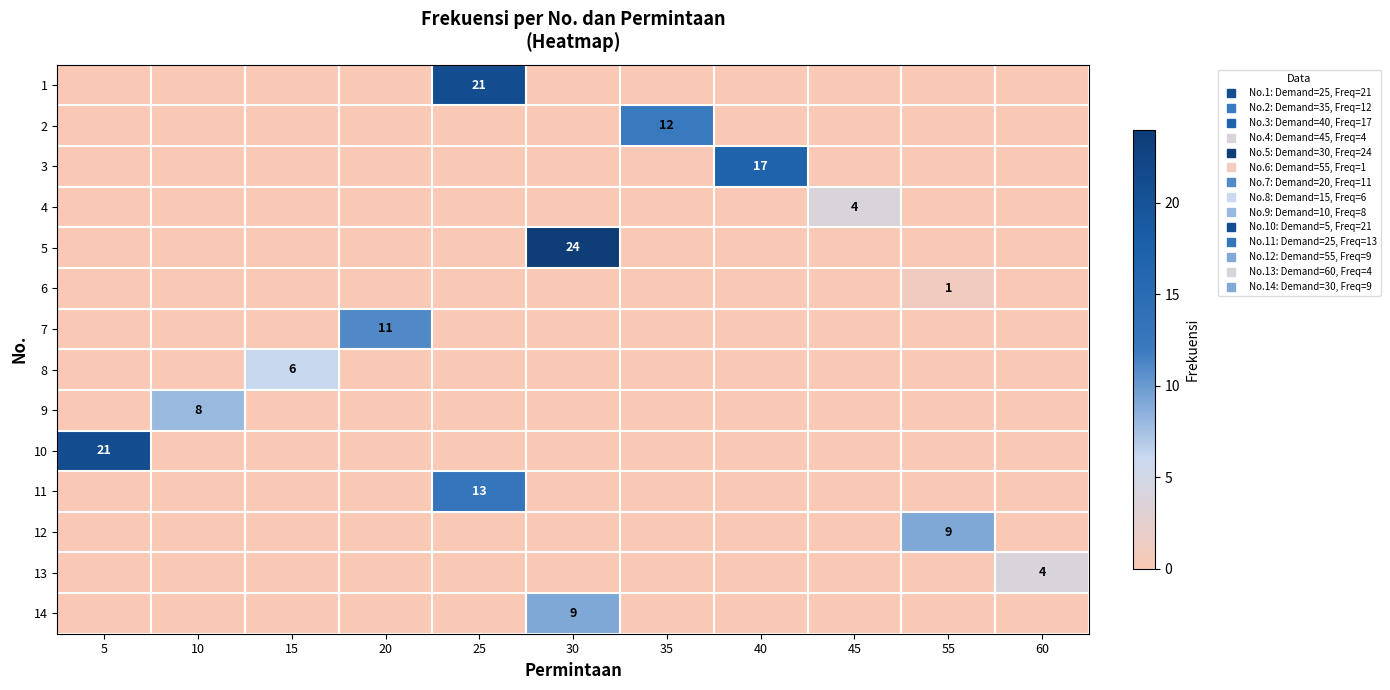

At which category is the sum across all series the highest?

25